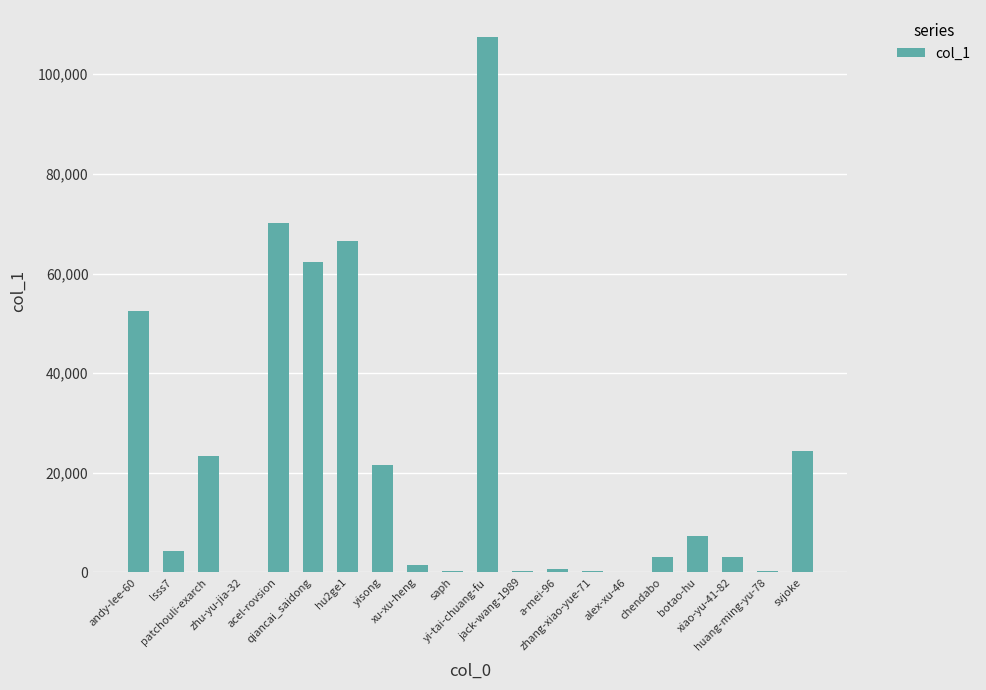

What is the sum of all values?

449345